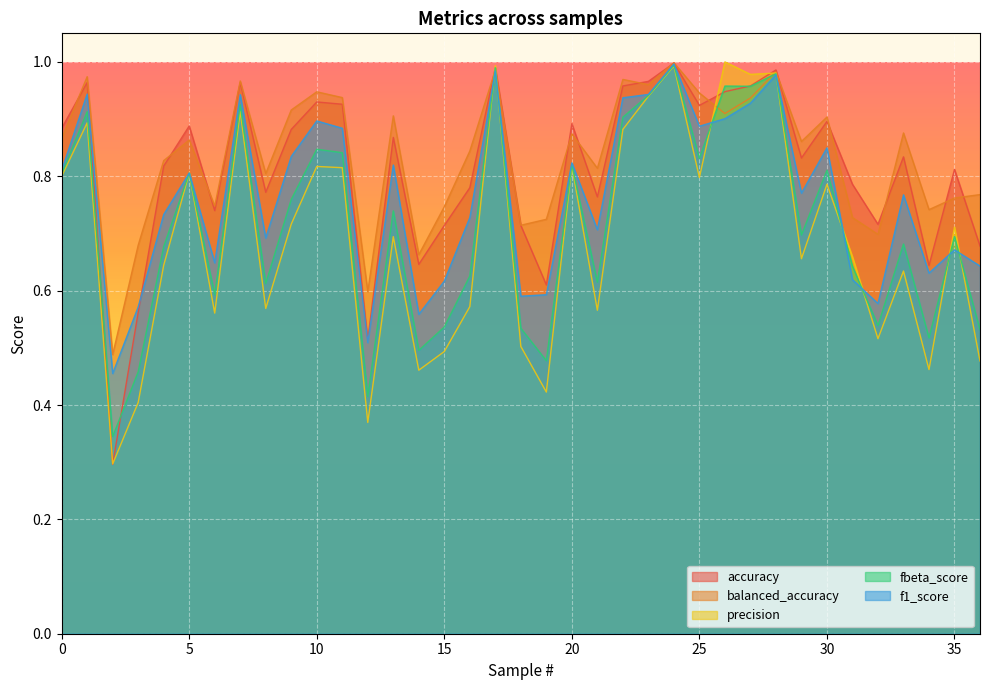

Which series has the widest spread of values?

precision